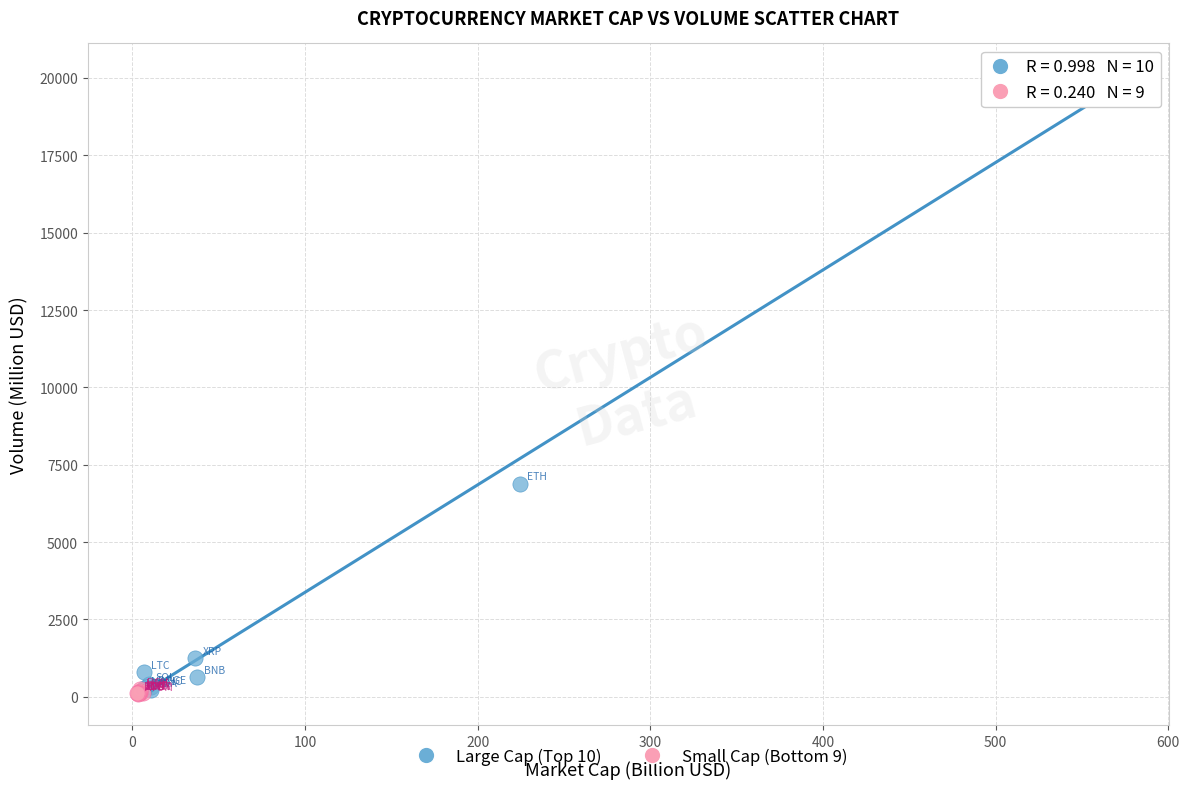

Which series has the widest spread of Y values?

Large Cap (Top 10)